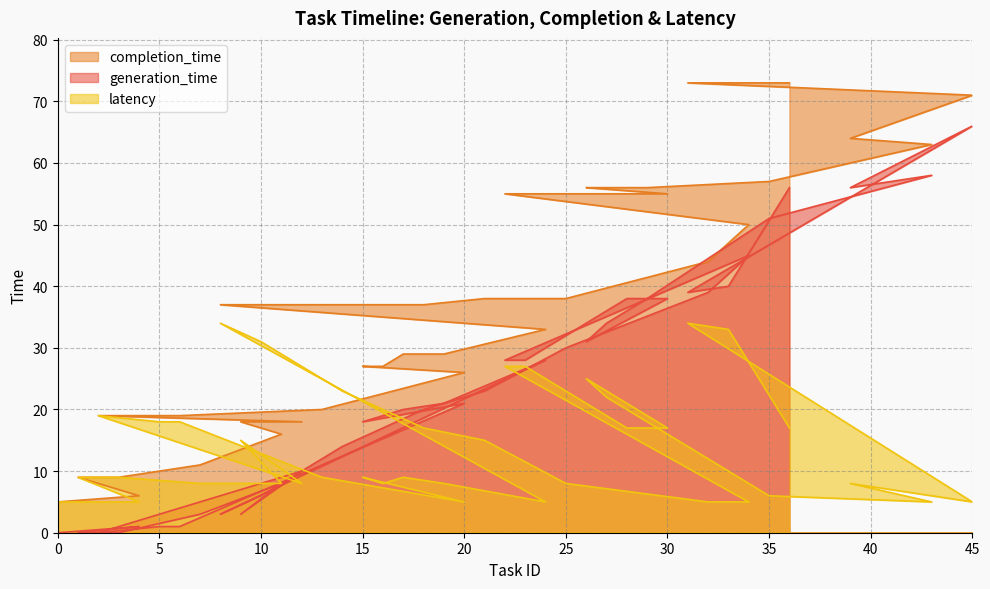

What is the maximum value for latency?

34